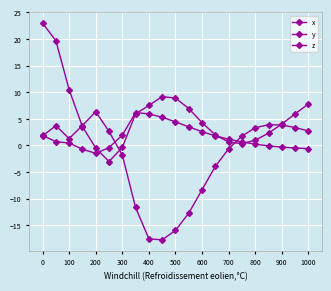

How many lines are shown in the chart?

3